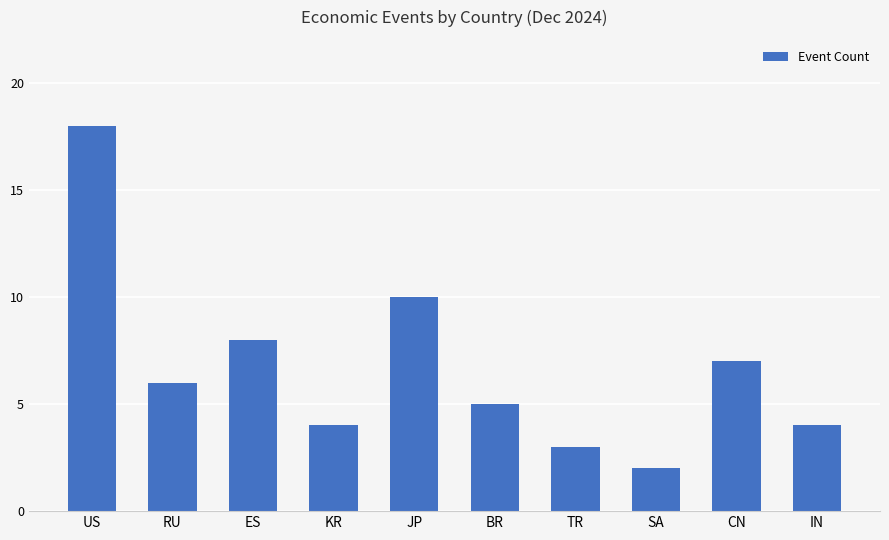

What is the smallest value displayed?

2